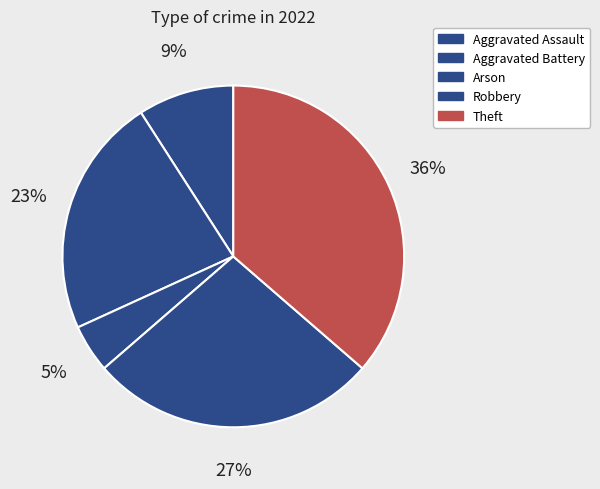

How many slices are in this pie chart?

5